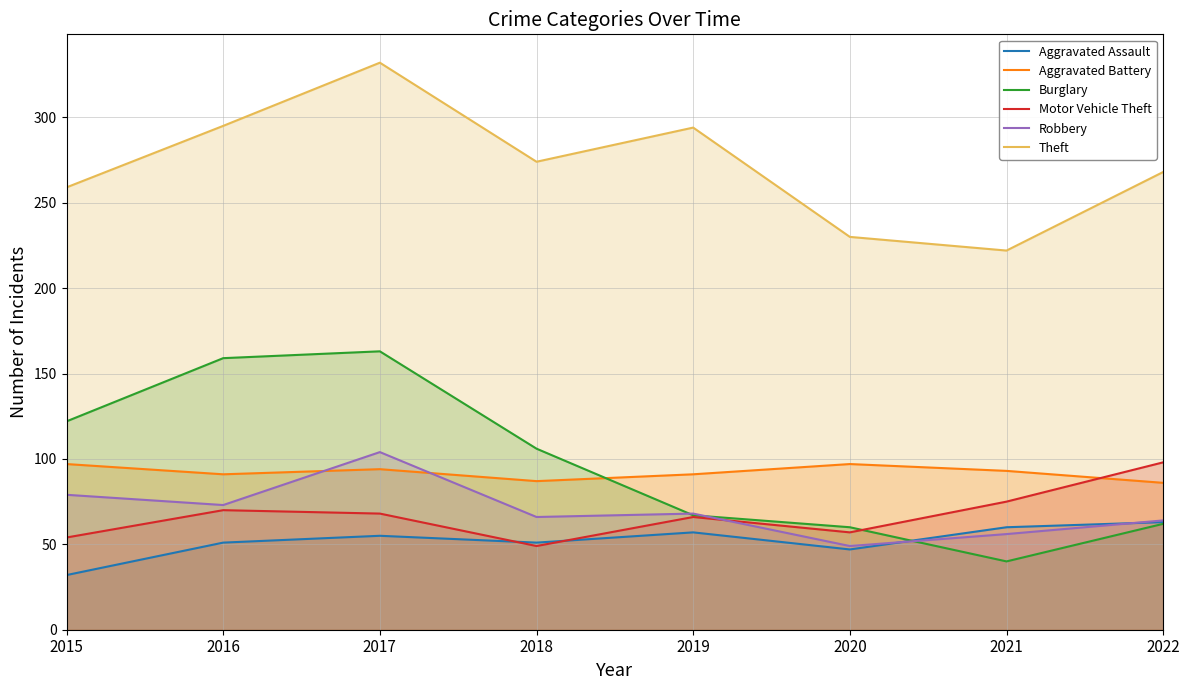

Which label corresponds to the largest value in the chart?

2017